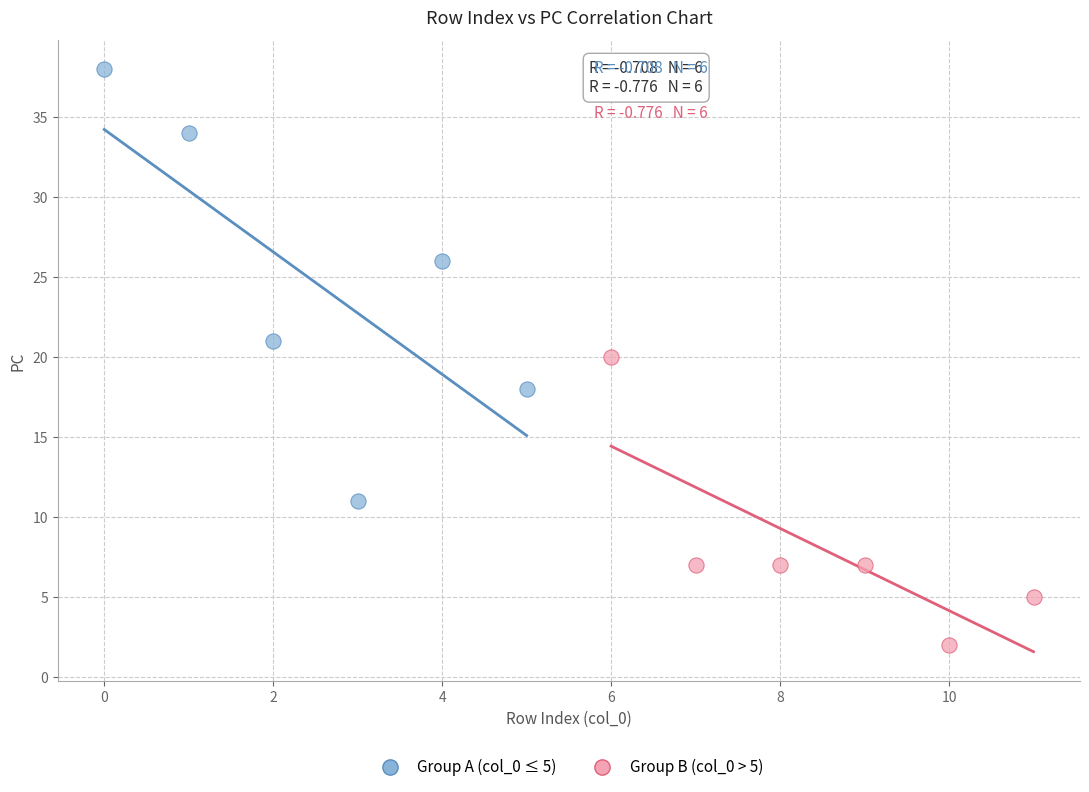

Which series has the widest spread of Y values?

Group A (col_0 ≤ 5)